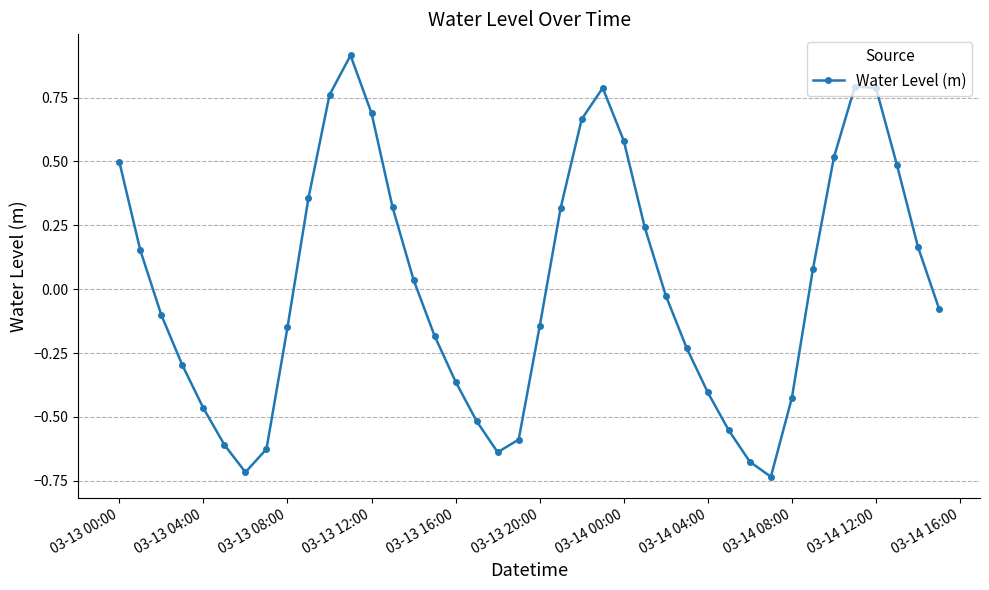

How many points are lower than both their immediate neighbors (excluding endpoints)?

3